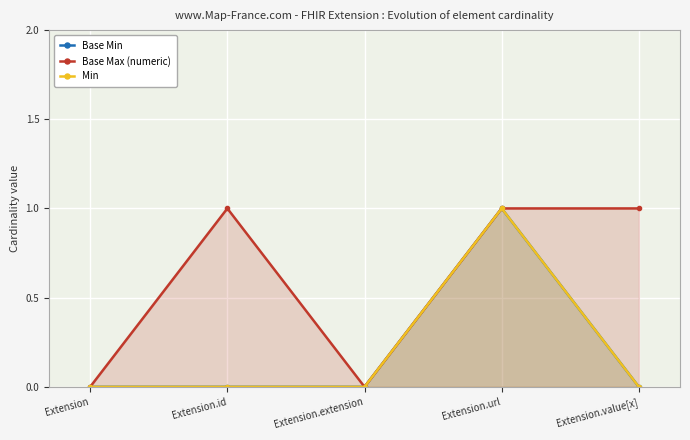

What is the difference between the maximum and second lowest values in the Base Max (numeric) series?

1